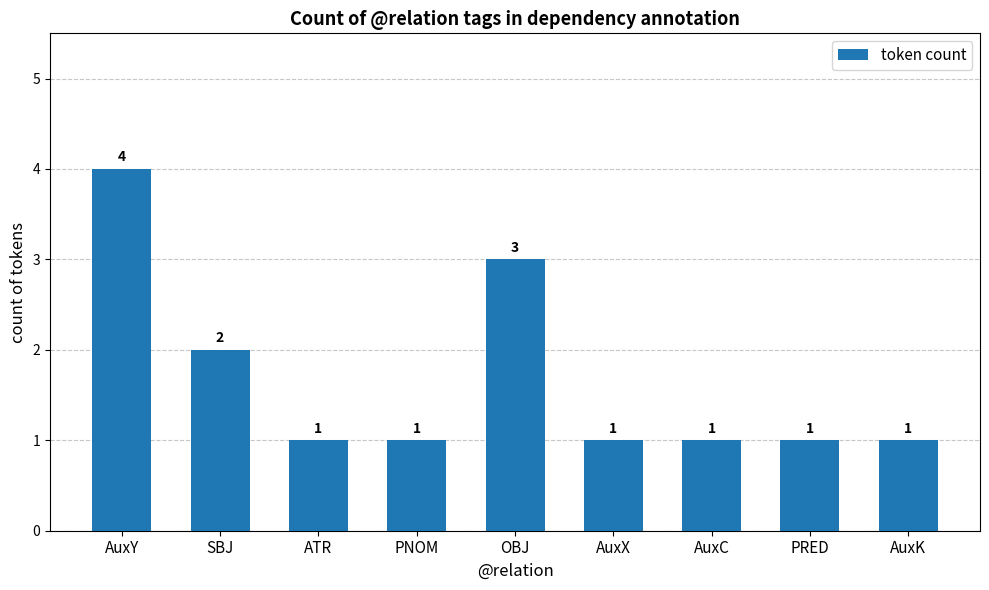

Reading left to right, what are all the values shown in this chart?

4	2	1	1	3	1	1	1	1